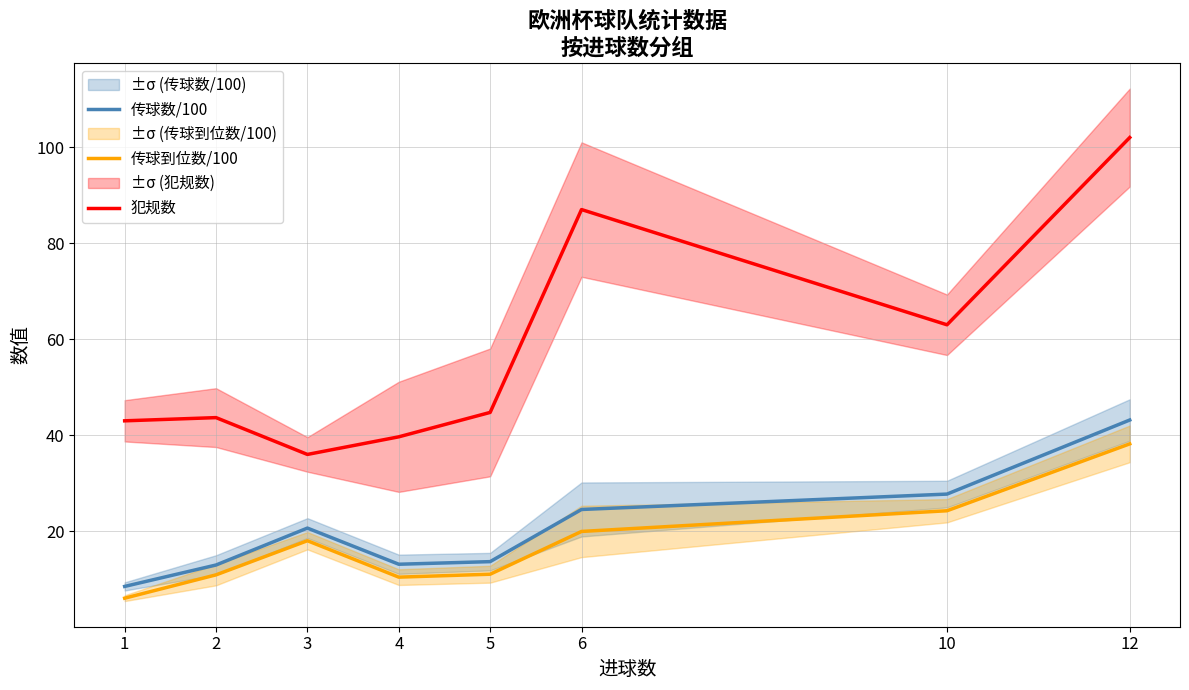

What is the average value of the 传球数/100 series?

20.5